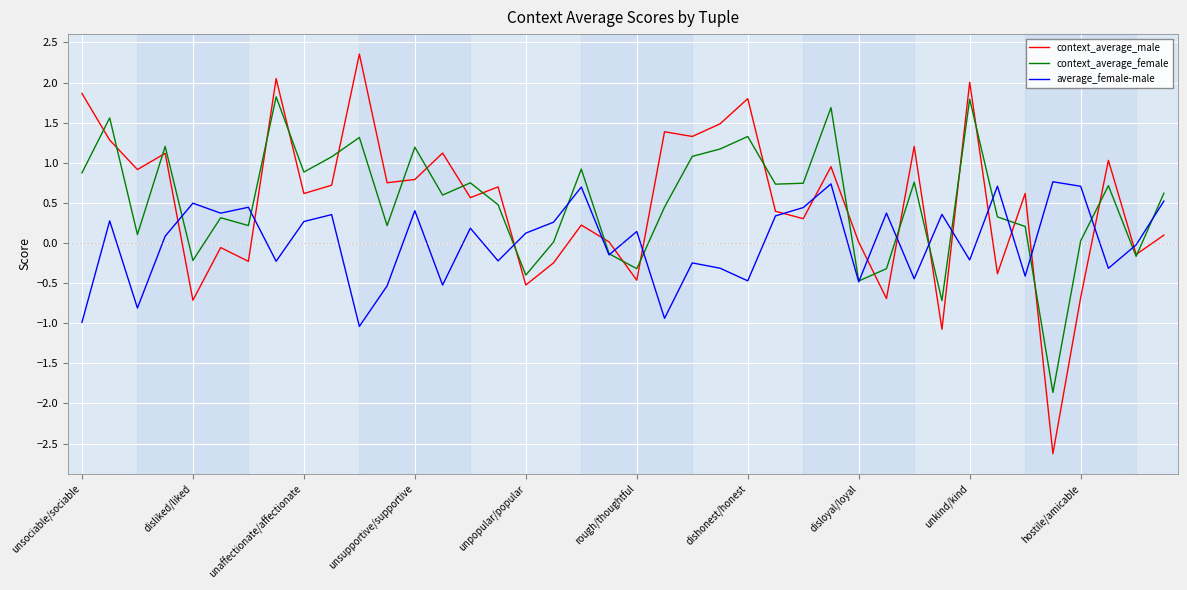

Rank the series by their maximum value, from highest to lowest.

context_average_male, context_average_female, average_female-male